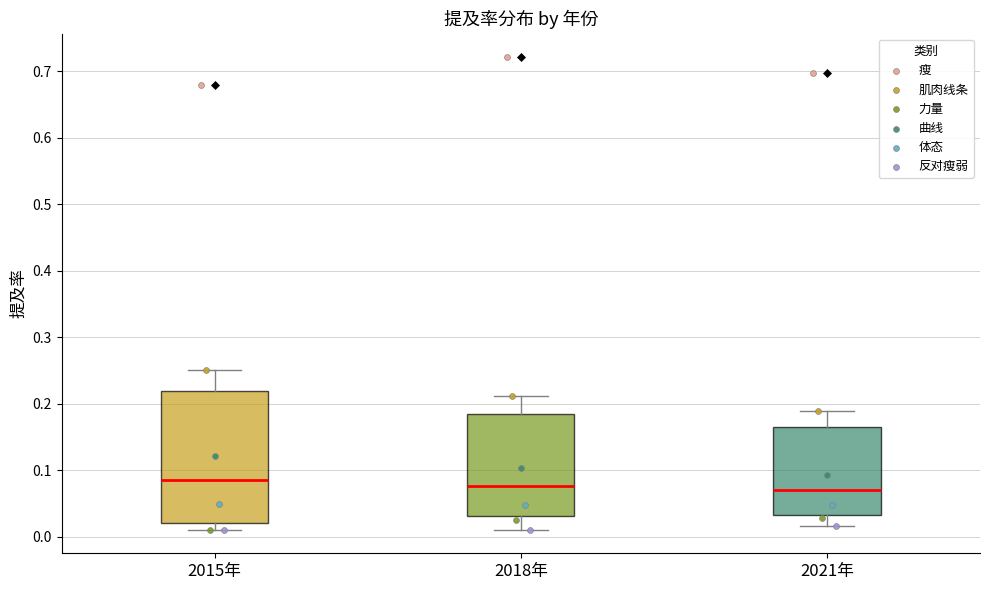

Reading left to right, read every box against the y-axis: the position of its median line, the range the box covers, and the ends of its whiskers. The values are not printed on the chart, so give them approximately, as read against the axis.

2015年: median 0.09, box 0.02 to 0.22, whiskers 0.01 to 0.25
2018年: median 0.08, box 0.03 to 0.18, whiskers 0.01 to 0.21
2021年: median 0.07, box 0.03 to 0.16, whiskers 0.02 to 0.19